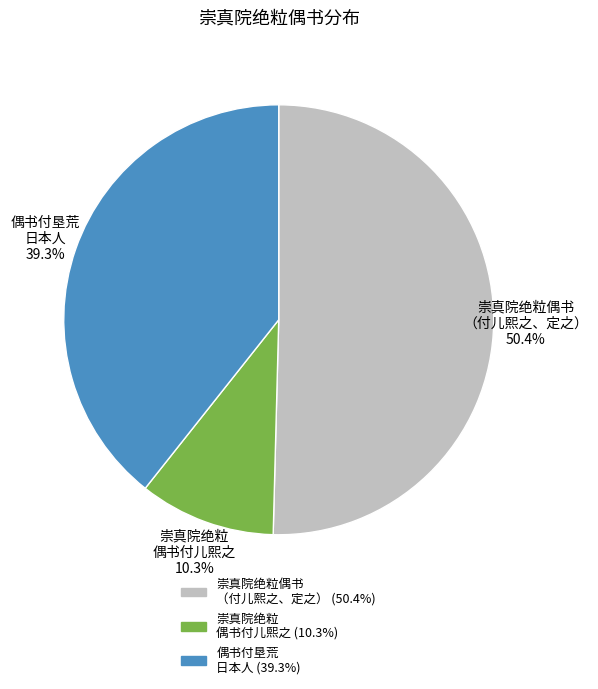

Is there a majority slice in this chart?

Yes